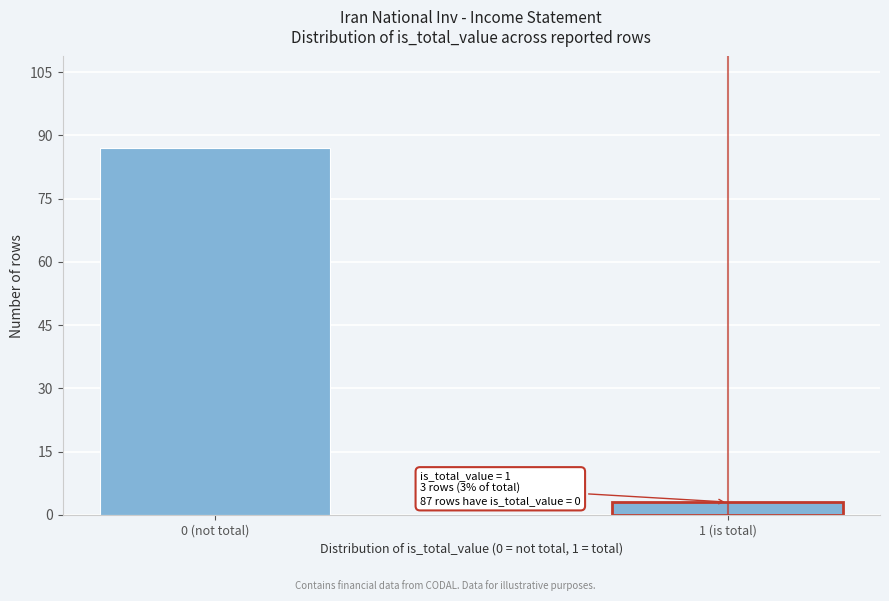

Reading right to left, list all the values displayed in this chart.

3	87